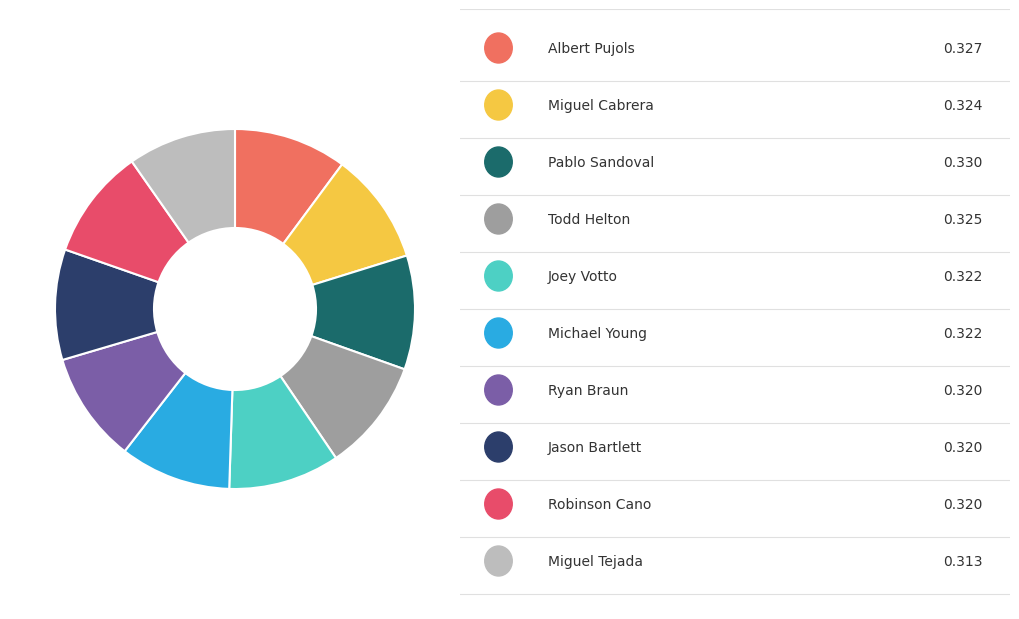

Is there a majority slice in this chart?

No